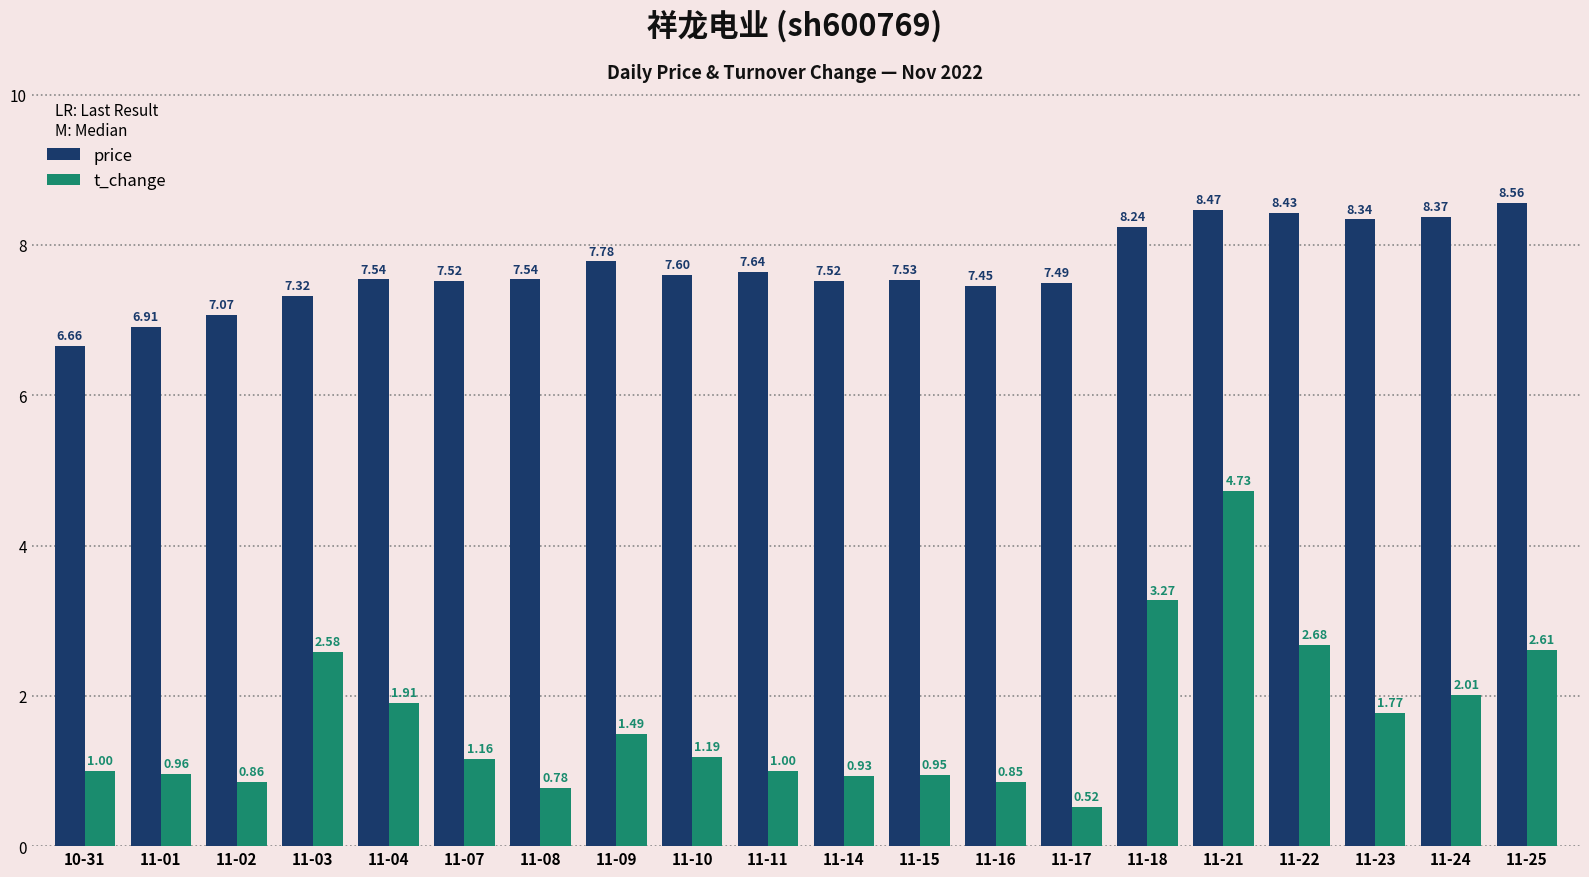

What is the total value across all series at 11-07?

8.7